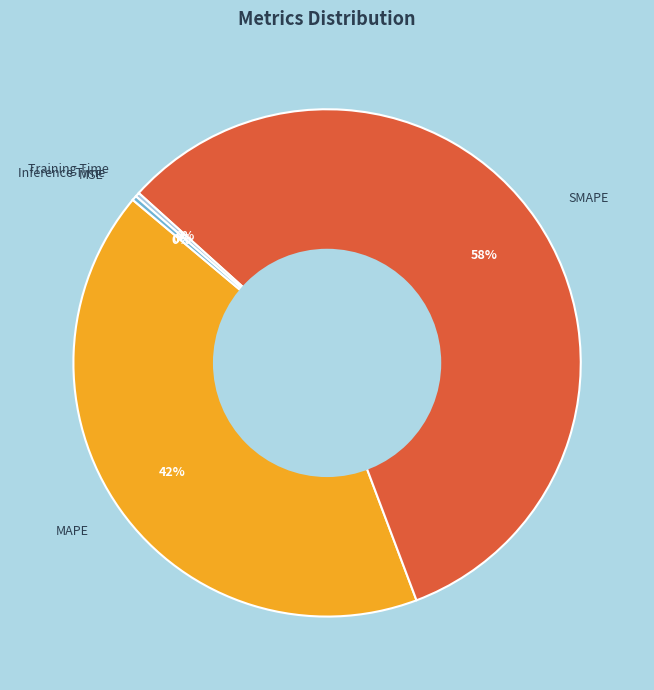

What is the ratio of the value at MAPE to the value at SMAPE?

0.7